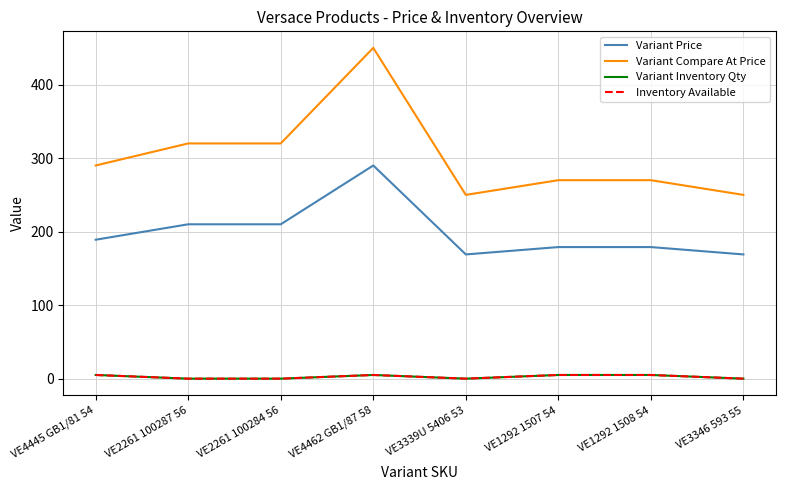

True or false: Variant Price and Variant Compare At Price cross at least once.

False